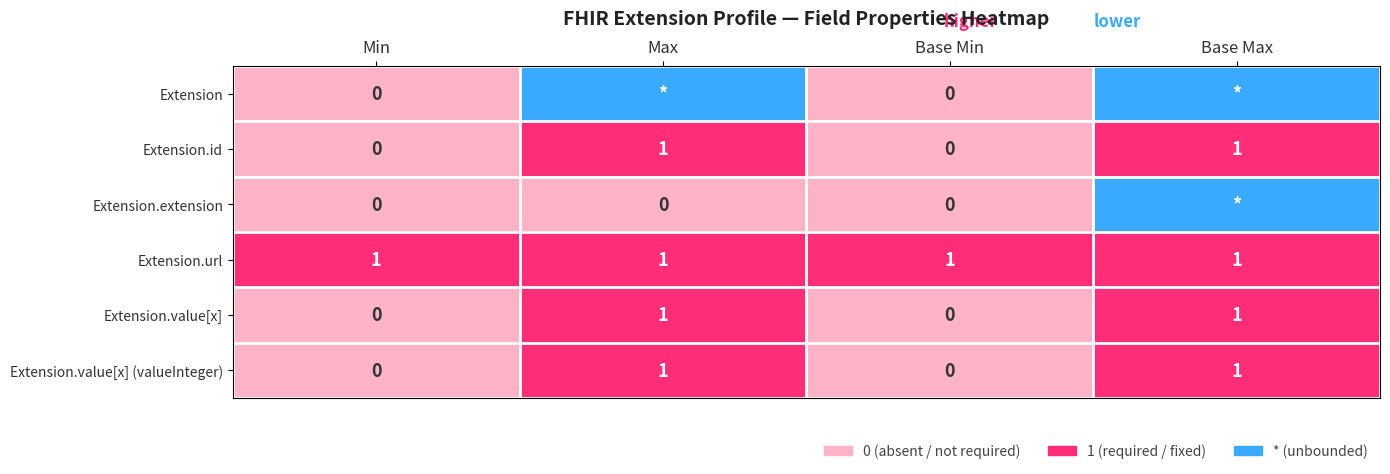

How many positive values does the Extension.value[x] (valueInteger) series have?

2